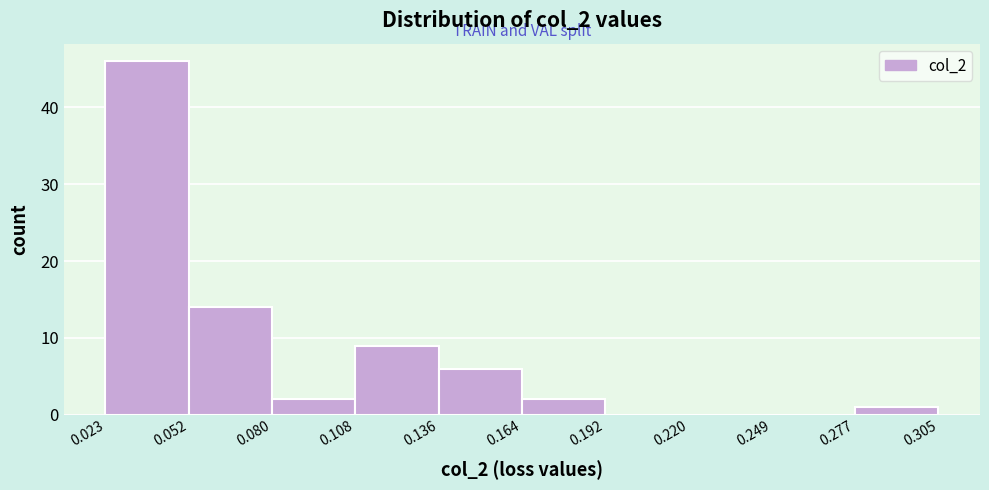

Reading left to right, list every bar in this chart as the range it spans on the x-axis followed by its height. The values are not printed on the chart, so give them approximately, as read against the axis.

0.023 to 0.052: 46
0.052 to 0.080: 14
0.080 to 0.108: 2
0.108 to 0.136: 9
0.136 to 0.164: 6
0.164 to 0.192: 2
0.192 to 0.220: 0
0.220 to 0.249: 0
0.249 to 0.277: 0
0.277 to 0.305: 1